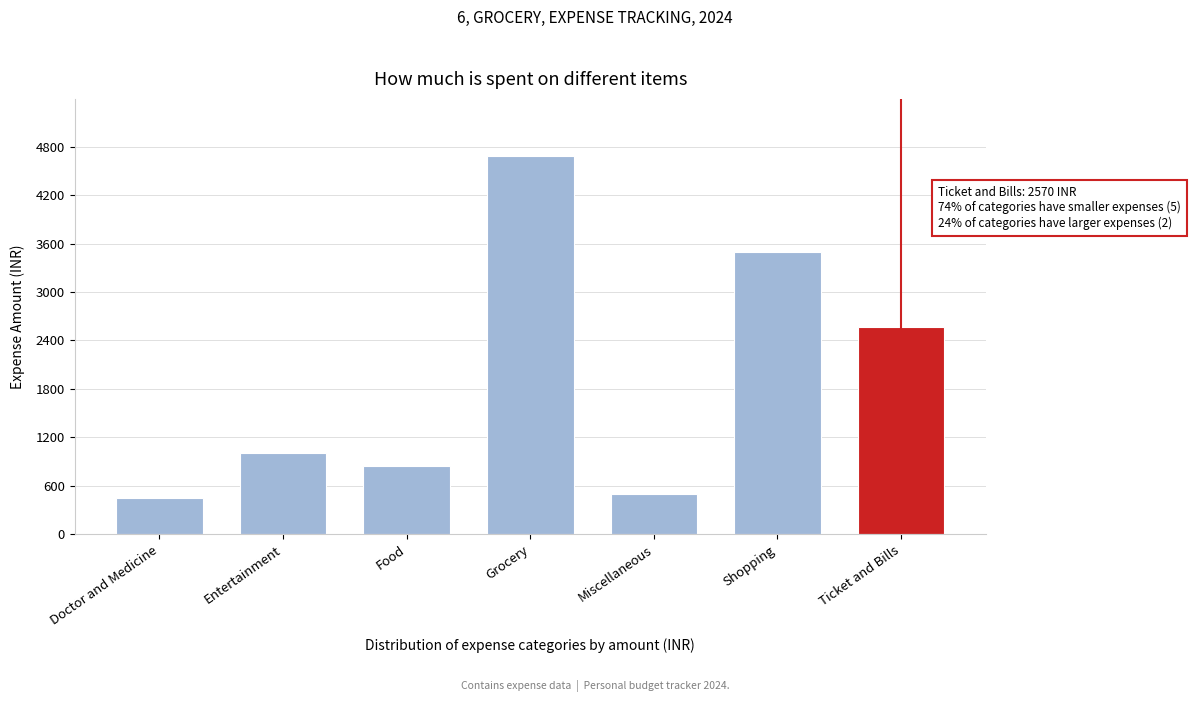

Reading left to right, list all the values displayed in this chart.

450	1000	850	4690	500	3500	2570